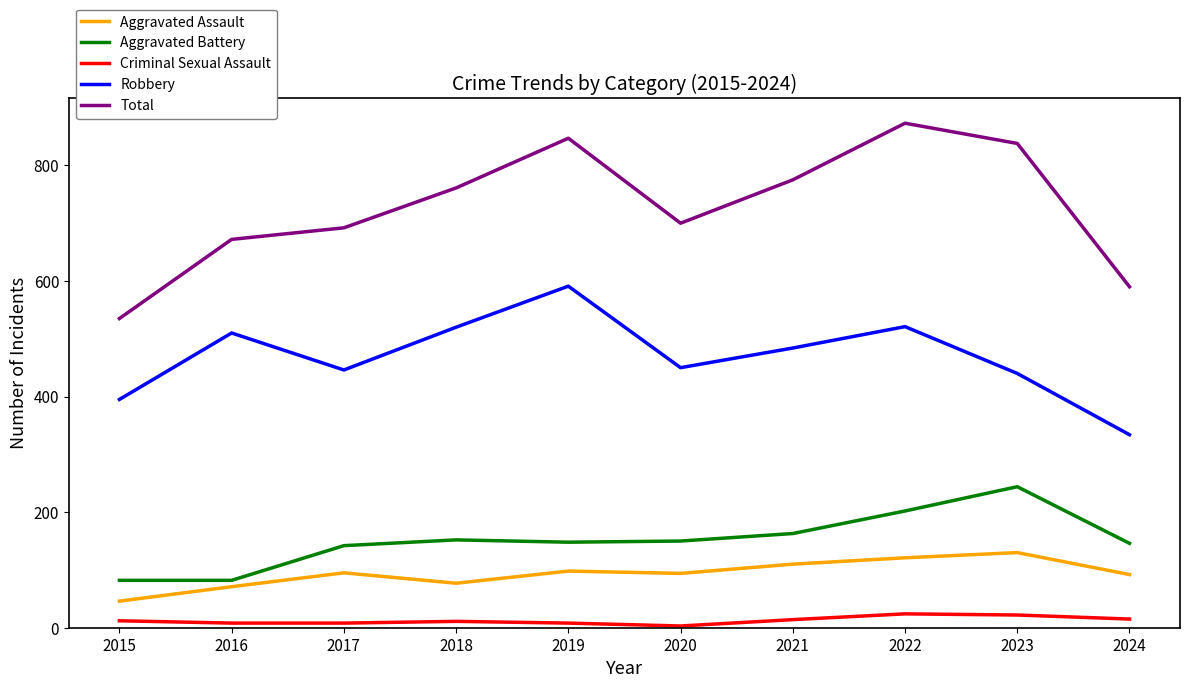

True or false: Criminal Sexual Assault and Aggravated Battery intersect in this chart.

False